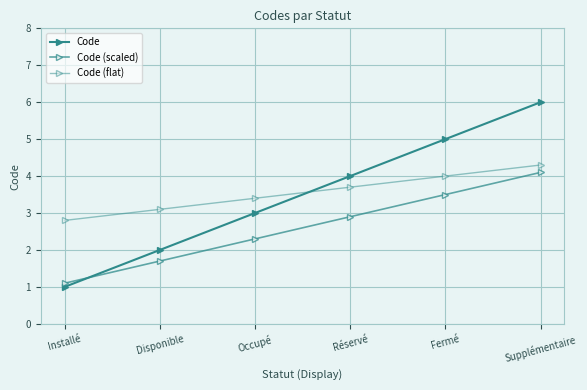

Is this an area chart (filled region under the line)?

No